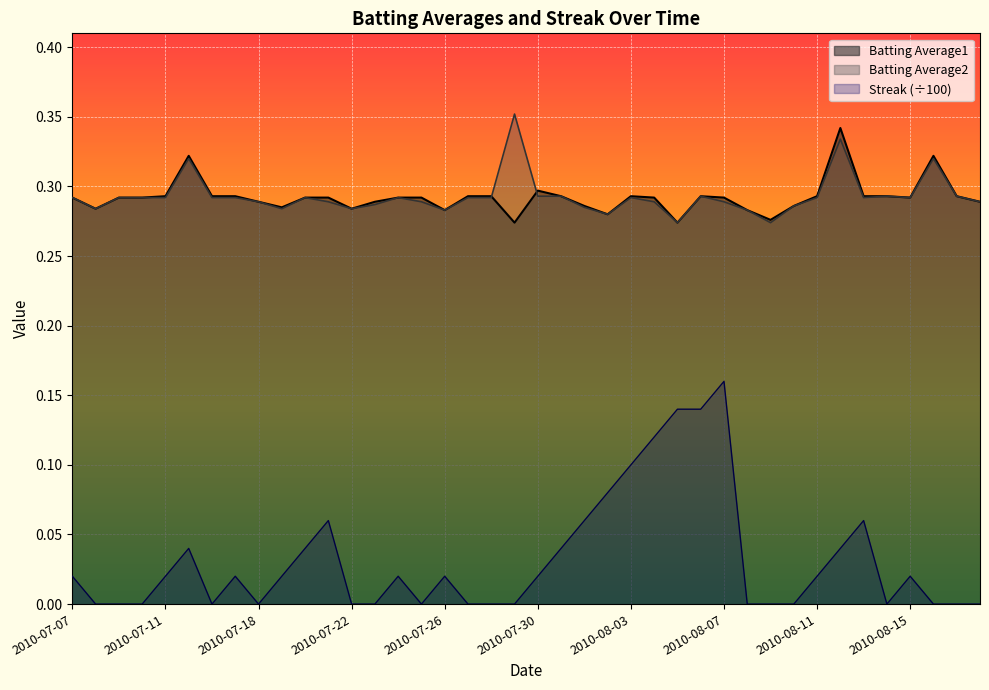

What is the highest value of the Batting Average1 series?

0.3